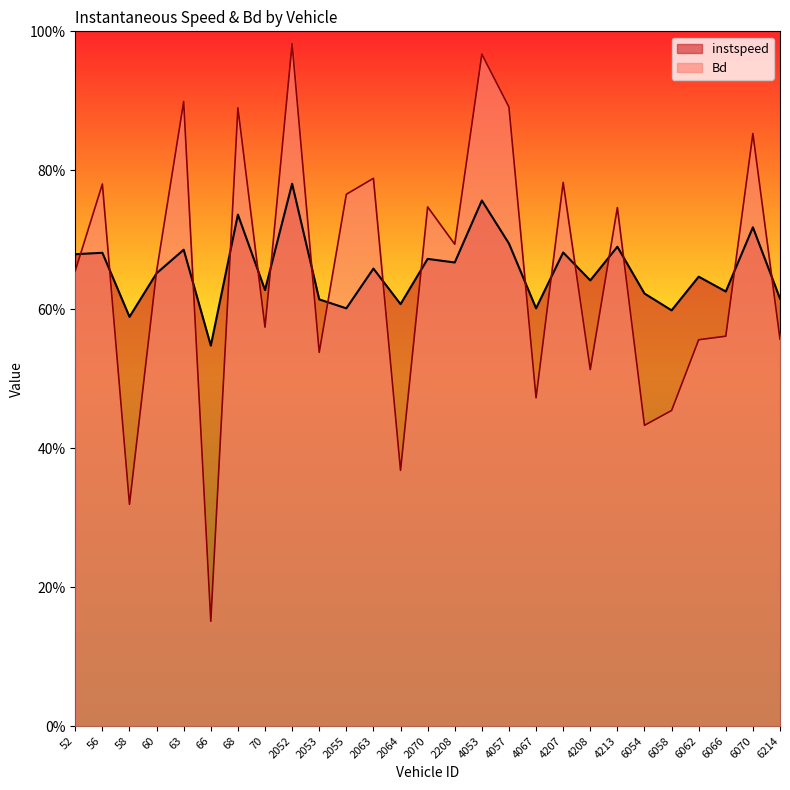

Is it true that instspeed equals 0.6 at 4208?

True